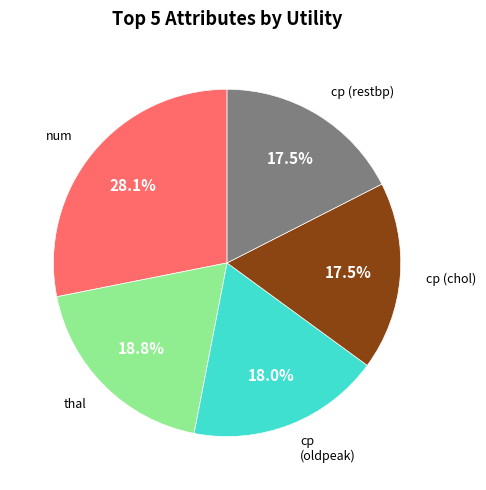

How many slices are in this pie chart?

5